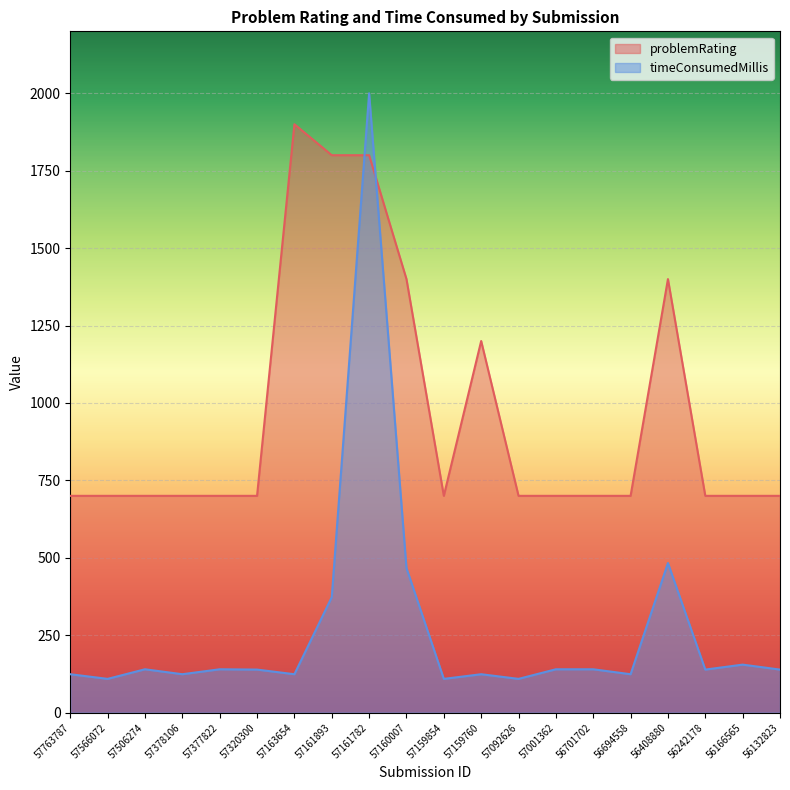

Where is the first local minimum for timeConsumedMillis?

57566072